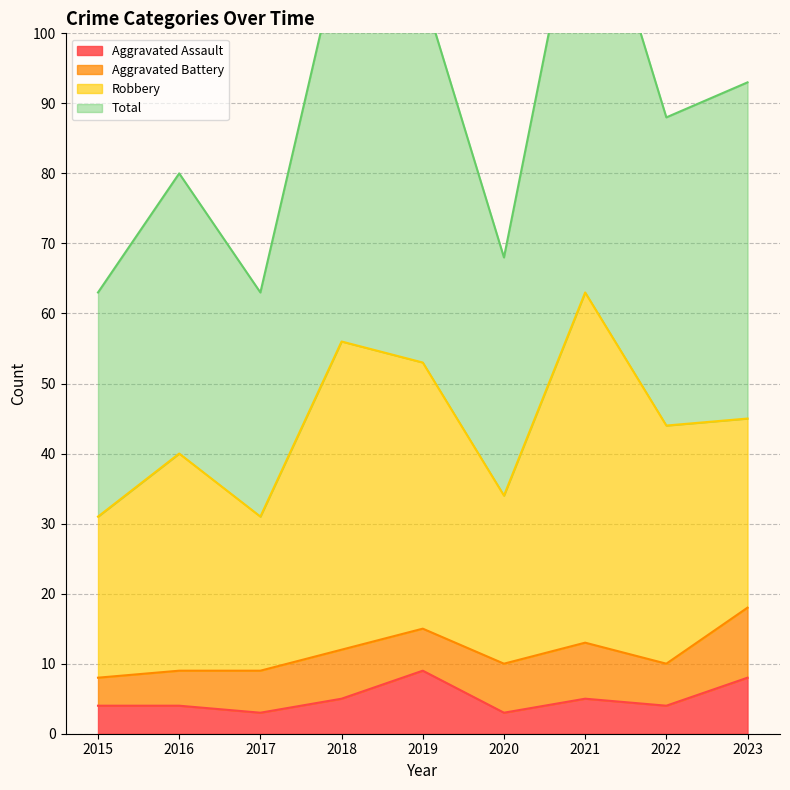

What is the value of the Aggravated Assault point at the 1st from the left?

4